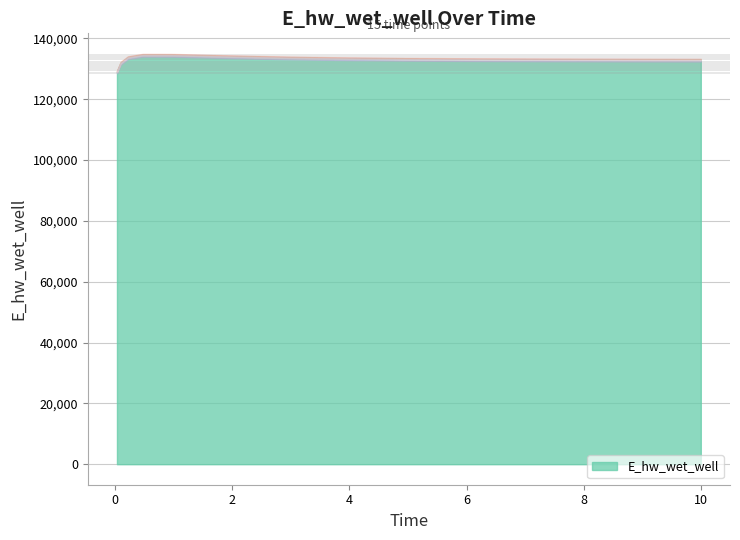

What is the value of the 11th point from the left?

133005.5